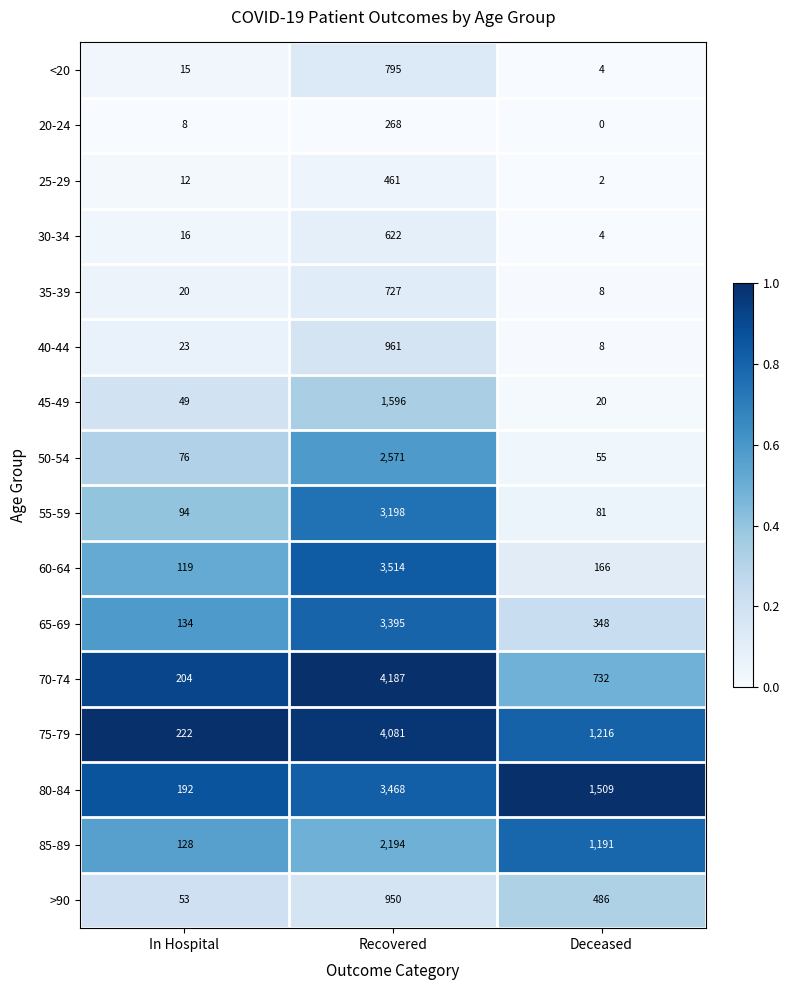

What is the maximum value for <20?

795